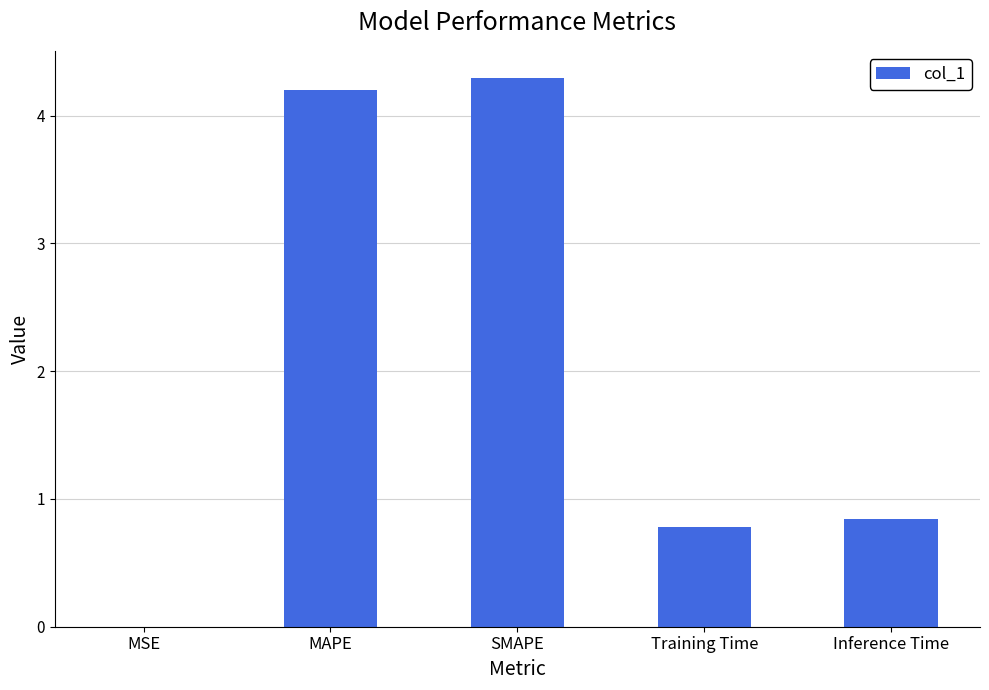

Where is the data nearest to the value 2?

Inference Time